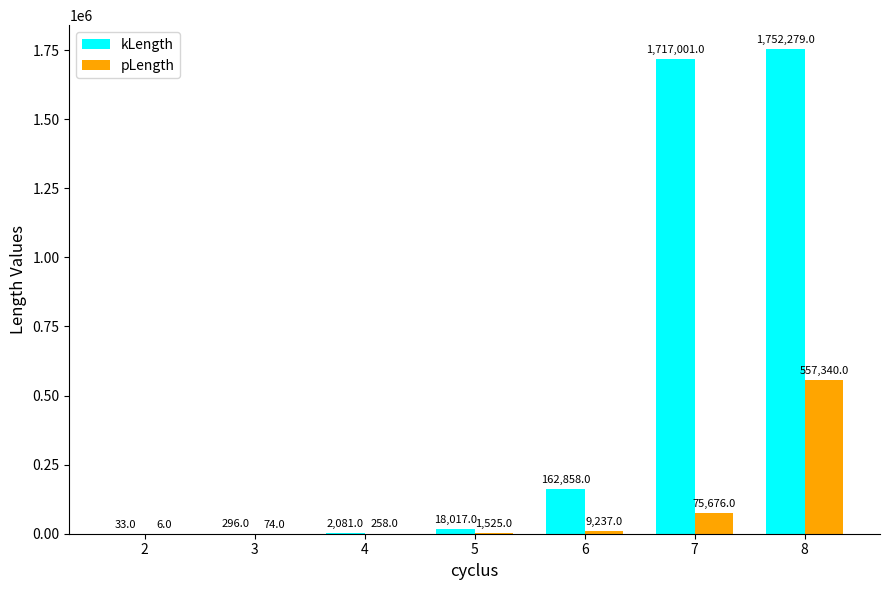

Are the bars horizontal?

No